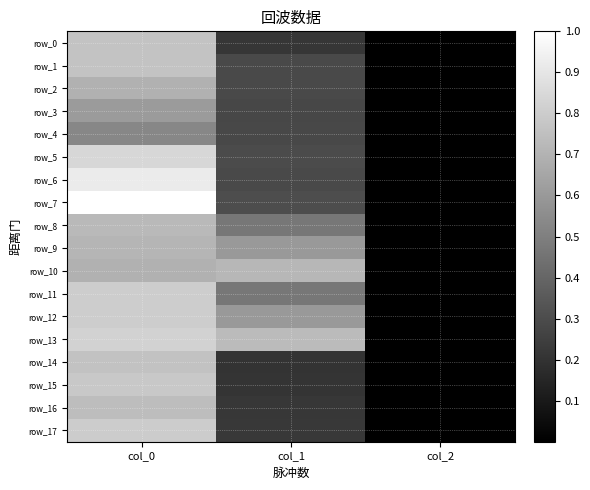

How many values in the row_1 series exceed 0?

2